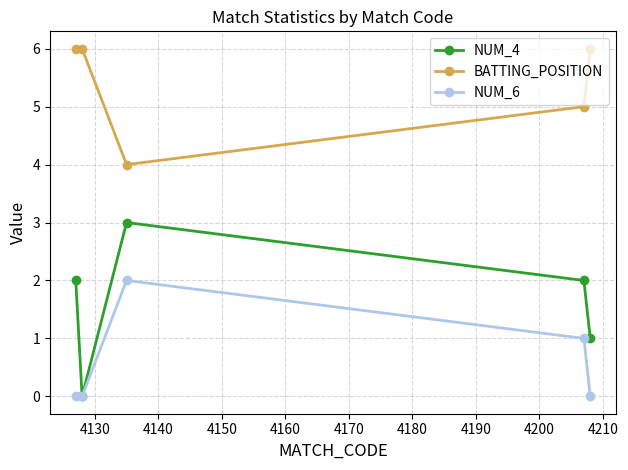

List the series in order of their overall mean, highest first.

BATTING_POSITION, NUM_4, NUM_6